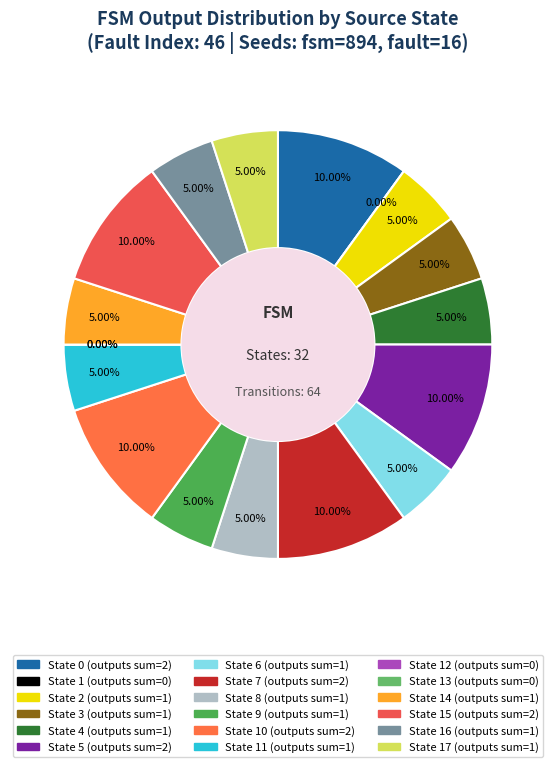

Does source_state 6 represent more than half of the total?

No